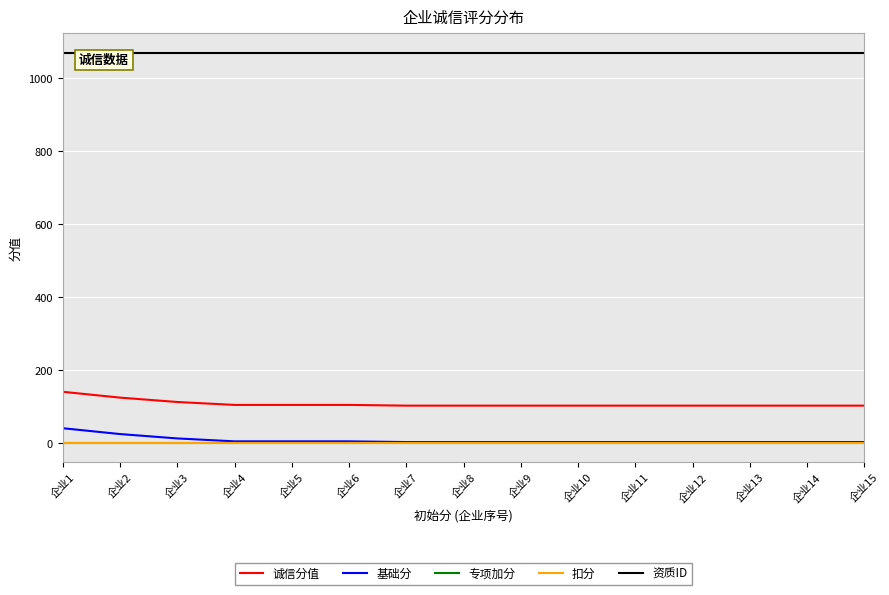

How many lines are shown in the chart?

5